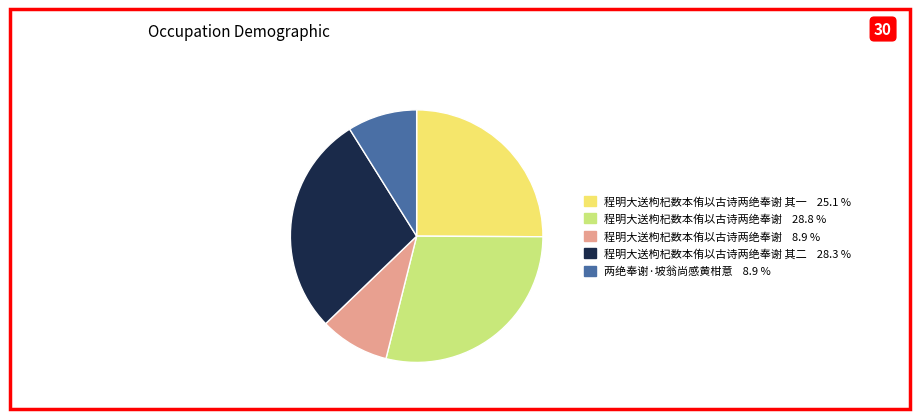

Is there a majority slice in this chart?

No